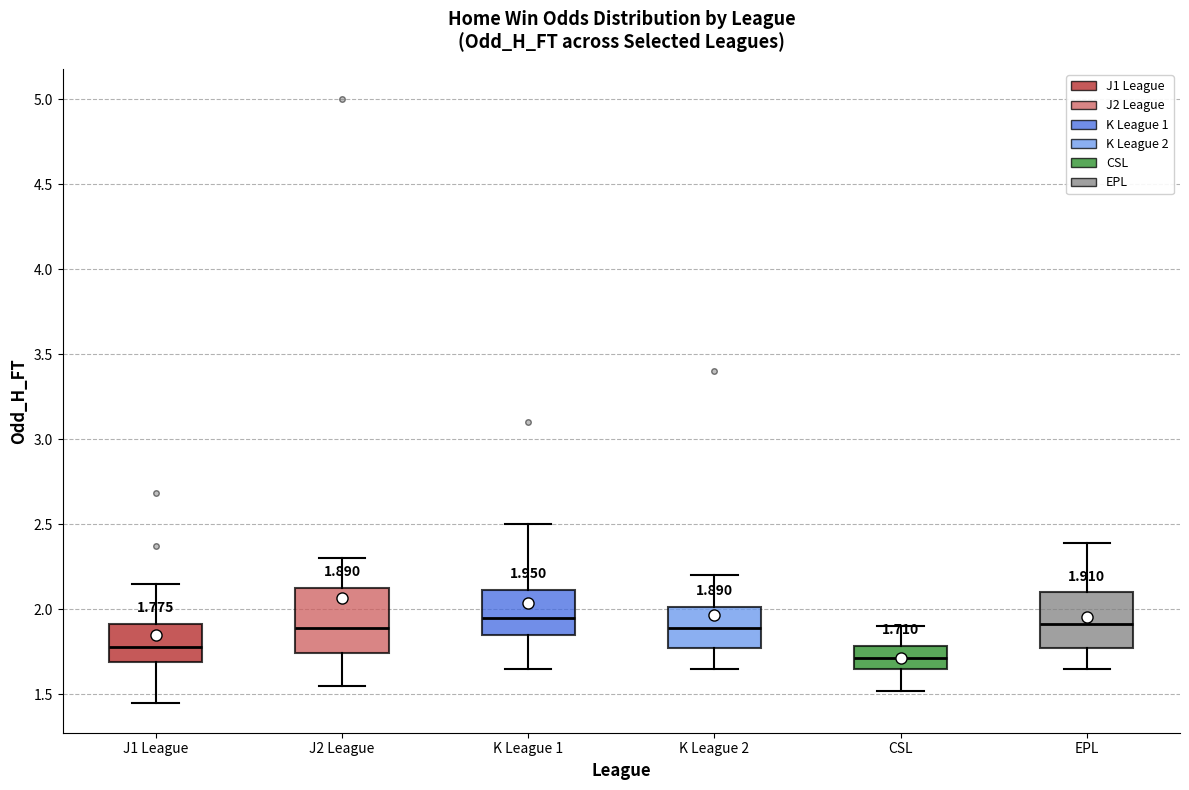

Which box has the lowest median line?

CSL